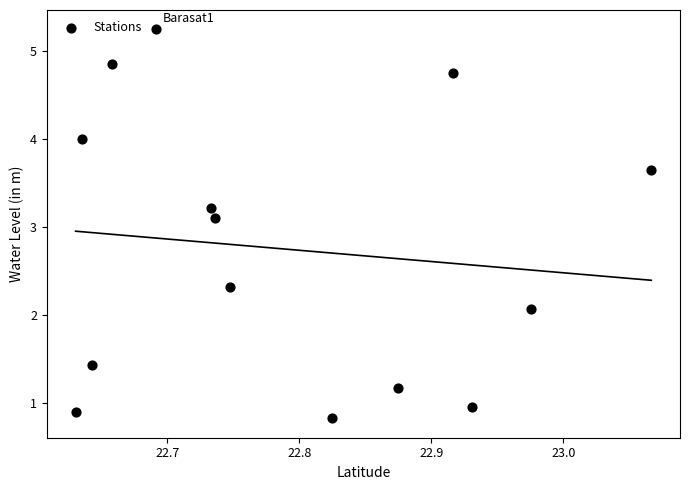

What is the range of Y values (max minus min)?

4.4